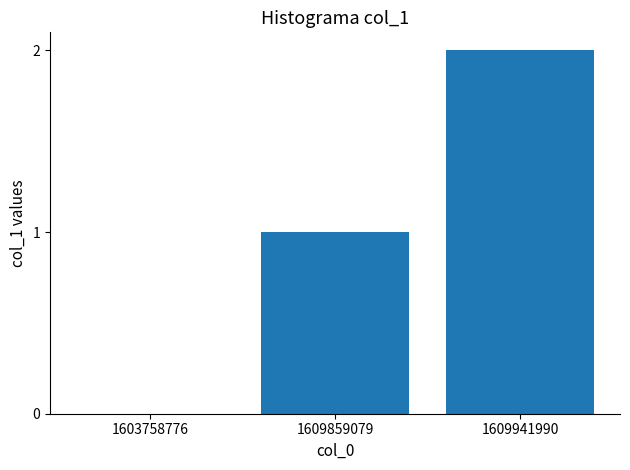

What is the change in value from 1609859079 to 1609941990?

+1